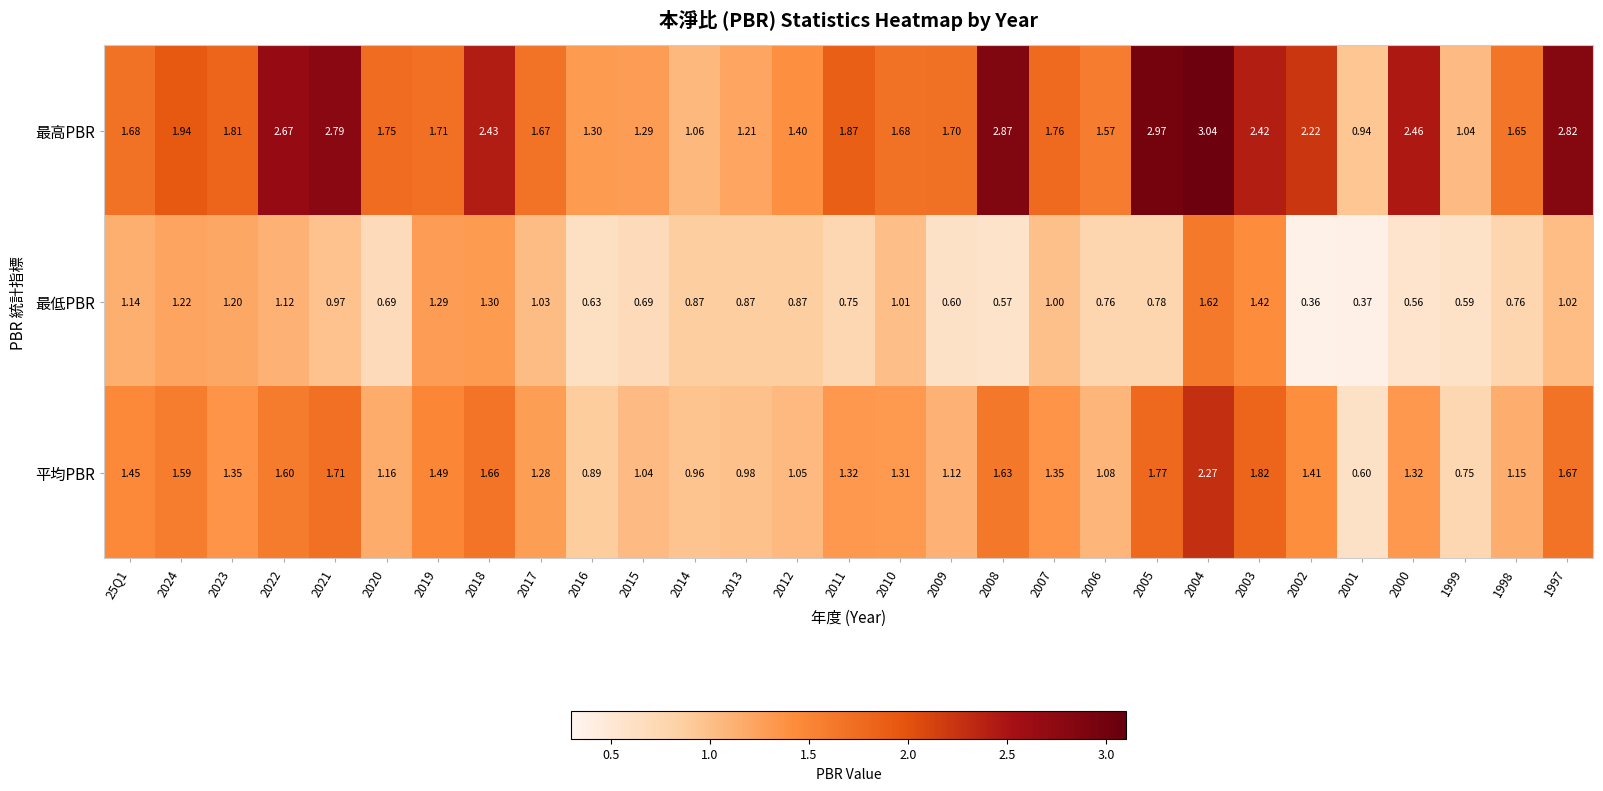

Which series has the largest total across all categories?

最高PBR